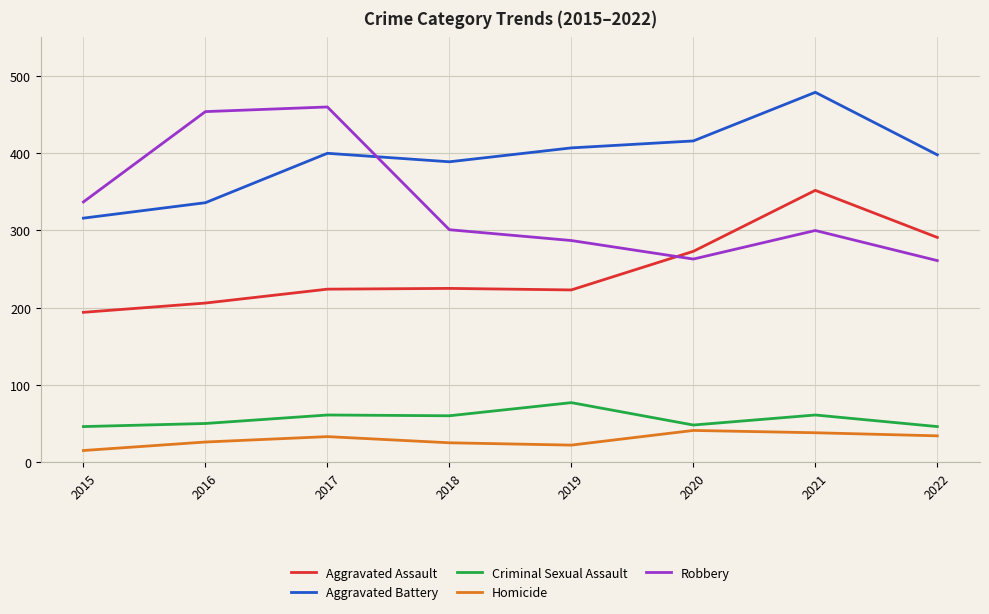

Is it true that Robbery equals 263 at 2020?

True